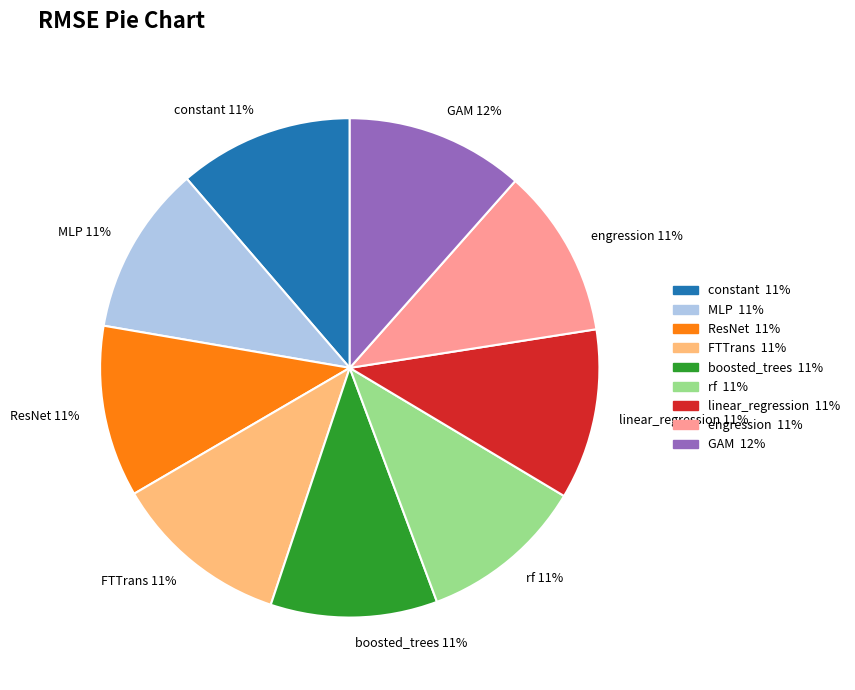

Is it true that engression 11% is 11% of the pie?

True